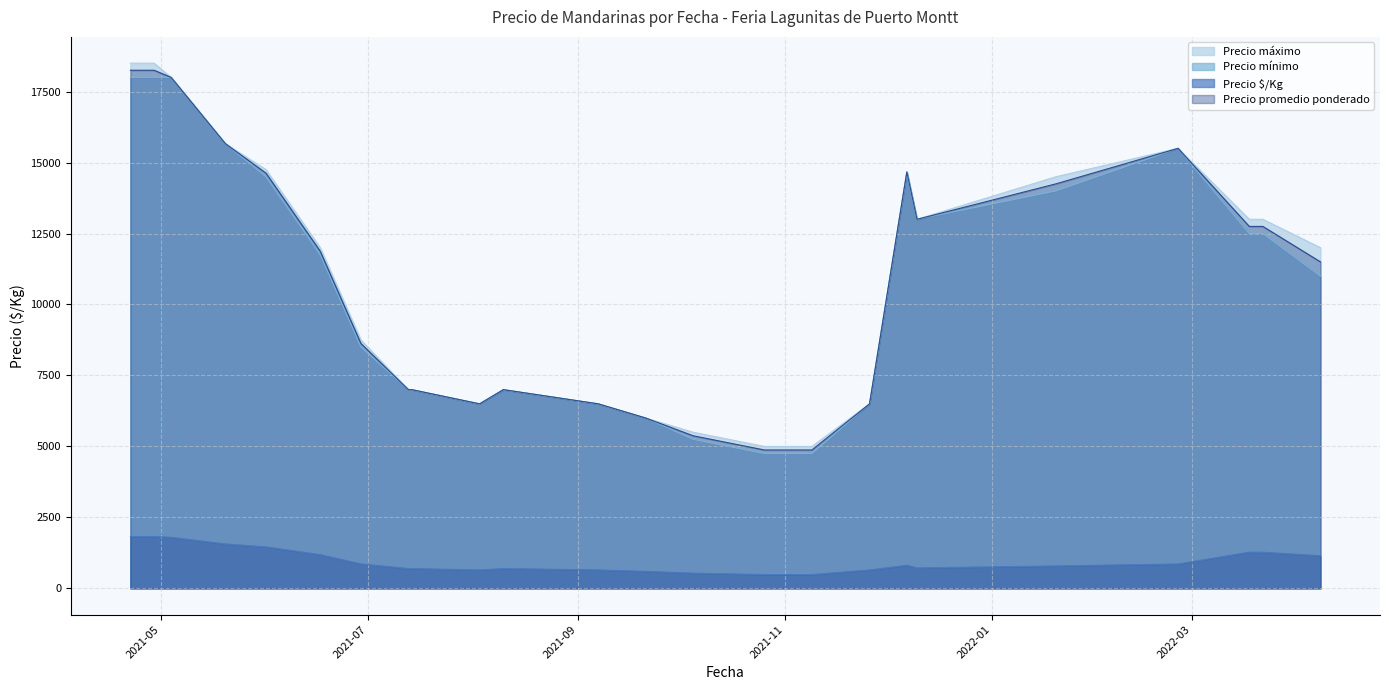

What is the greatest value displayed?

18500.0